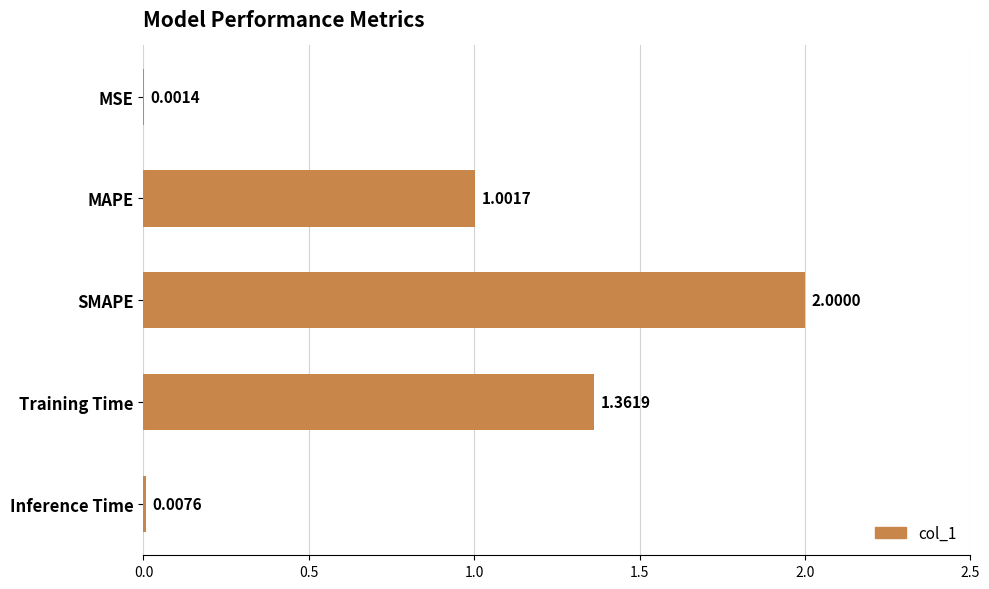

Where is the data nearest to the value 1?

MAPE